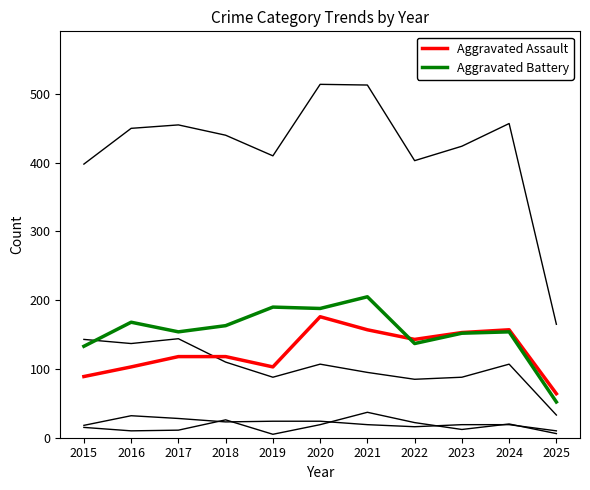

Is this an area chart (filled region under the line)?

No